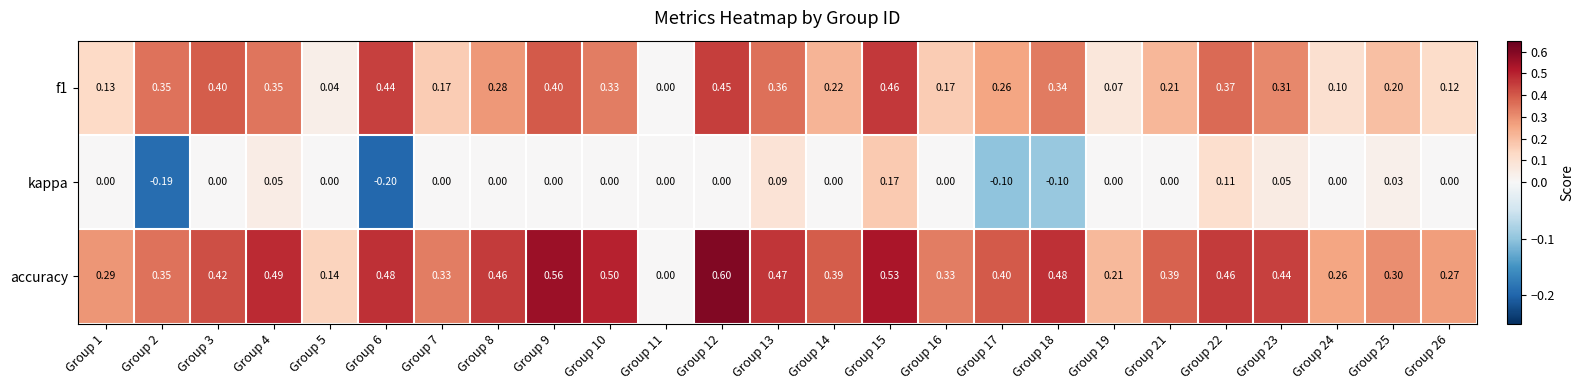

Which series has the largest range (max minus min)?

accuracy